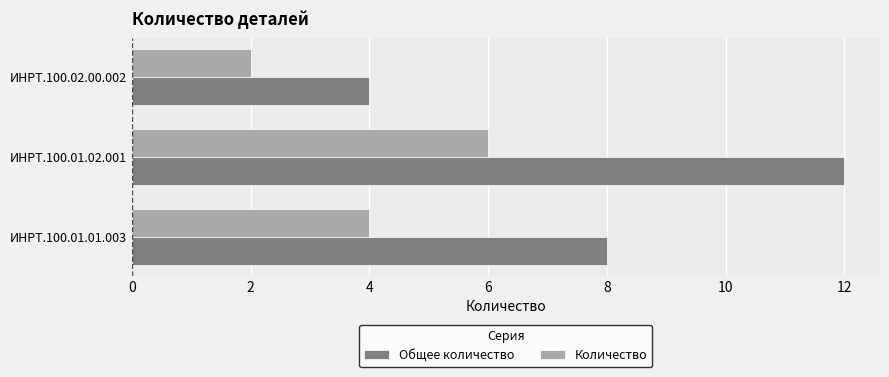

Which label corresponds to the largest value in the chart?

ИНРТ.100.01.02.001